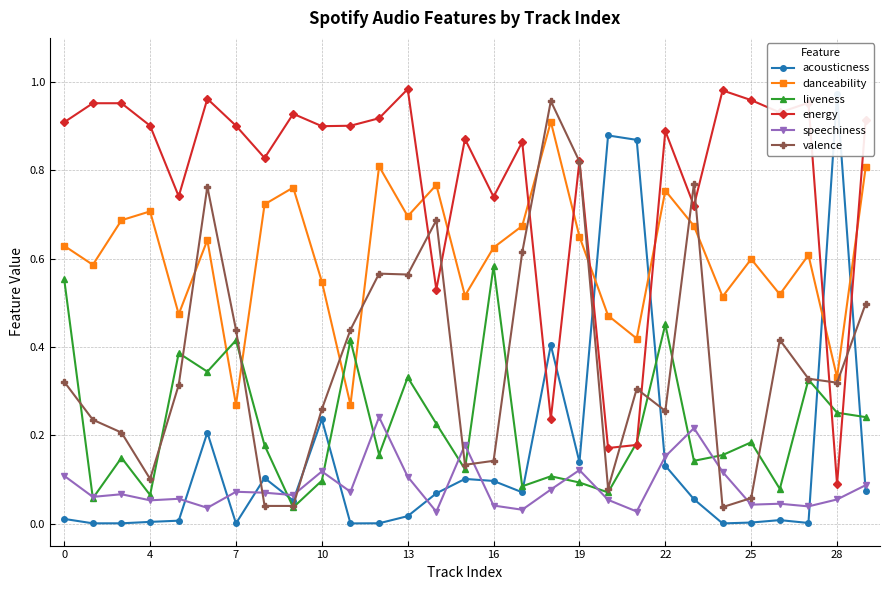

Which category has the highest value in the speechiness series?

11